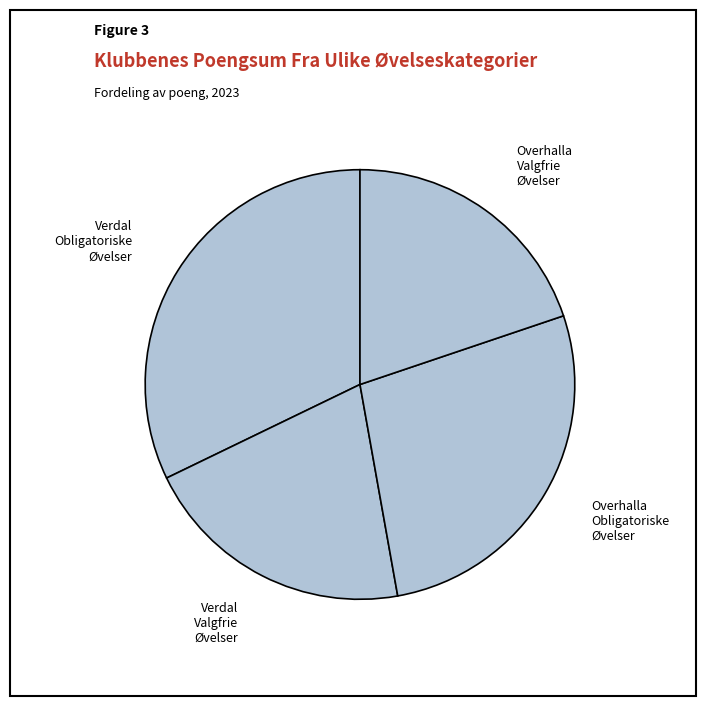

How many segments does this pie chart have?

4